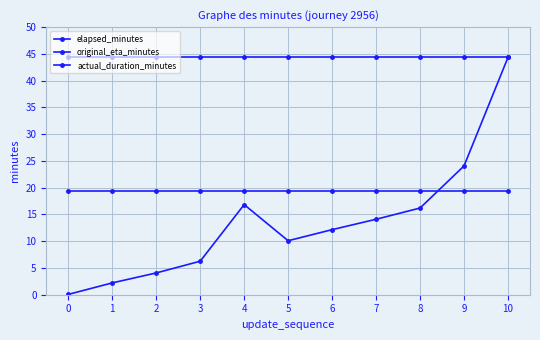

List the series in order of their overall mean, lowest first.

elapsed_minutes, original_eta_minutes, actual_duration_minutes